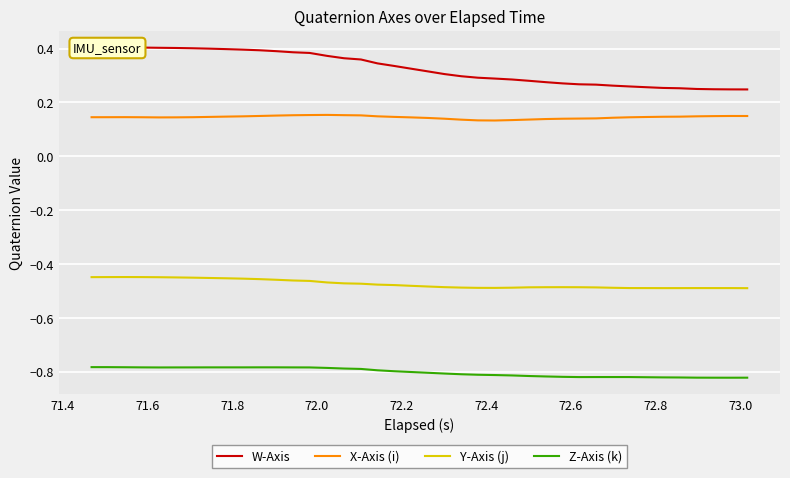

At how many categories does at least one series exceed 0?

40